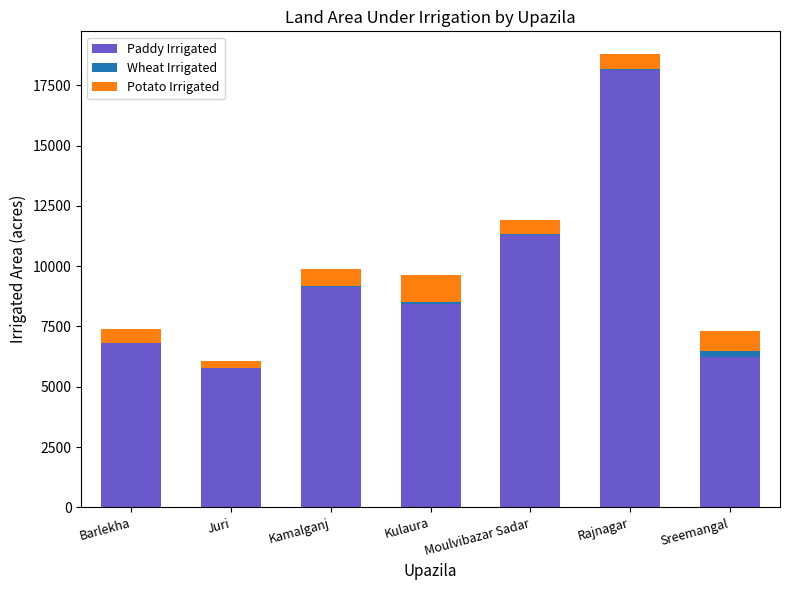

What is the maximum value for Paddy Irrigated?

18154